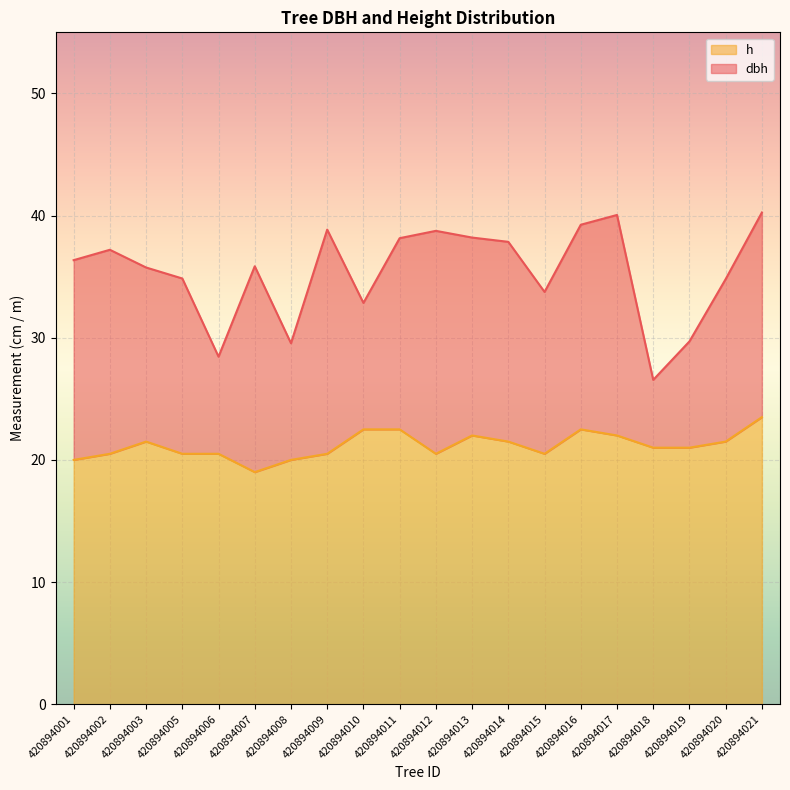

What is the difference between the maximum and minimum values in the dbh series?

13.7